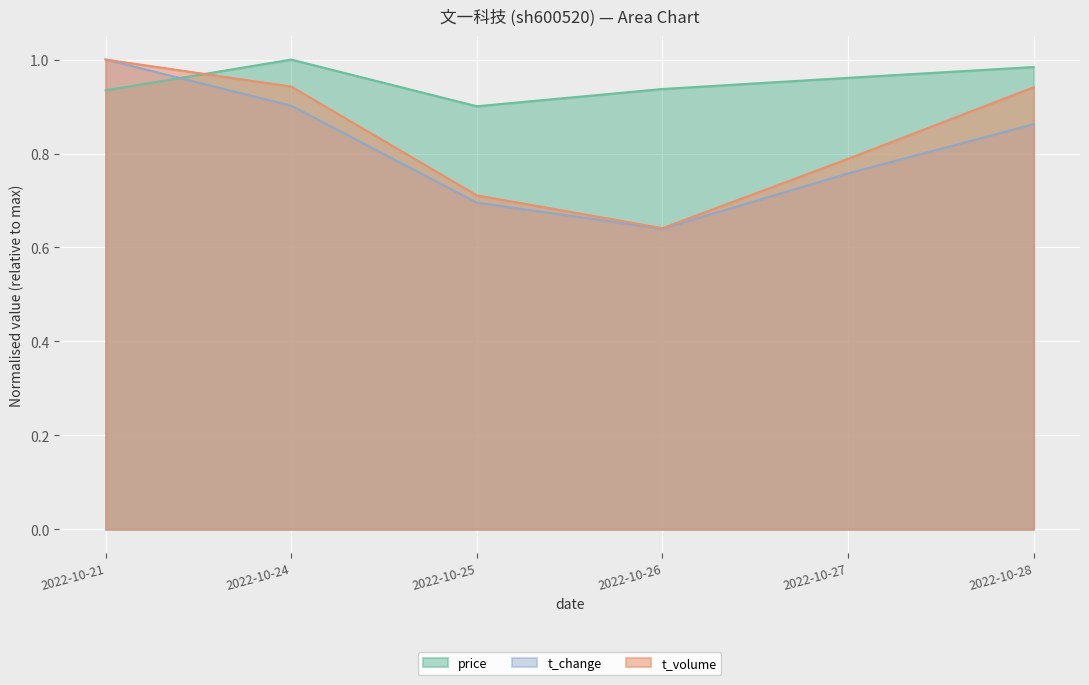

Is the value of t_volume at 2022-10-28 greater than the value of price at 2022-10-28?

No